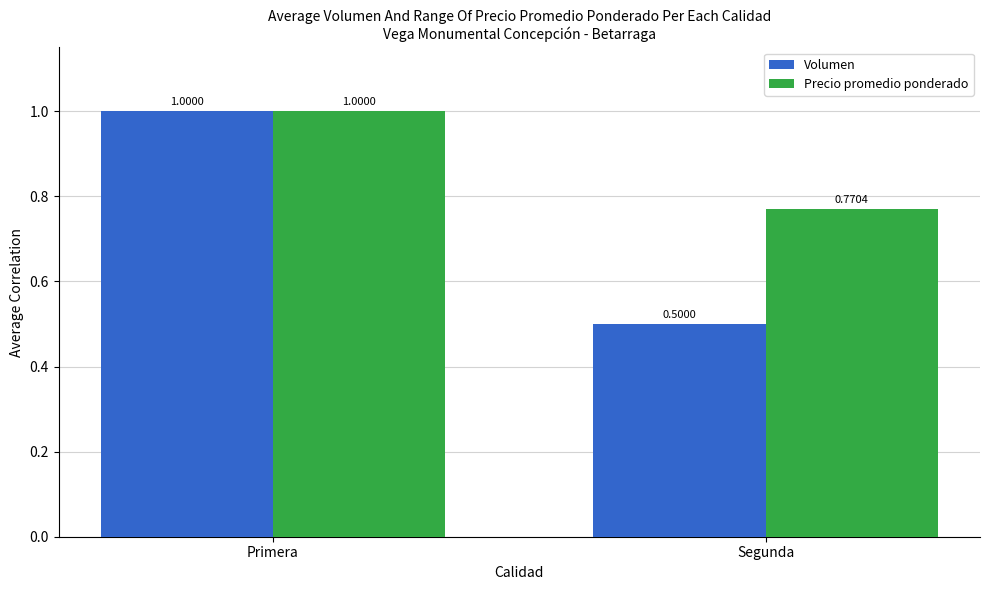

How many data points in Precio promedio ponderado are less than 1?

1